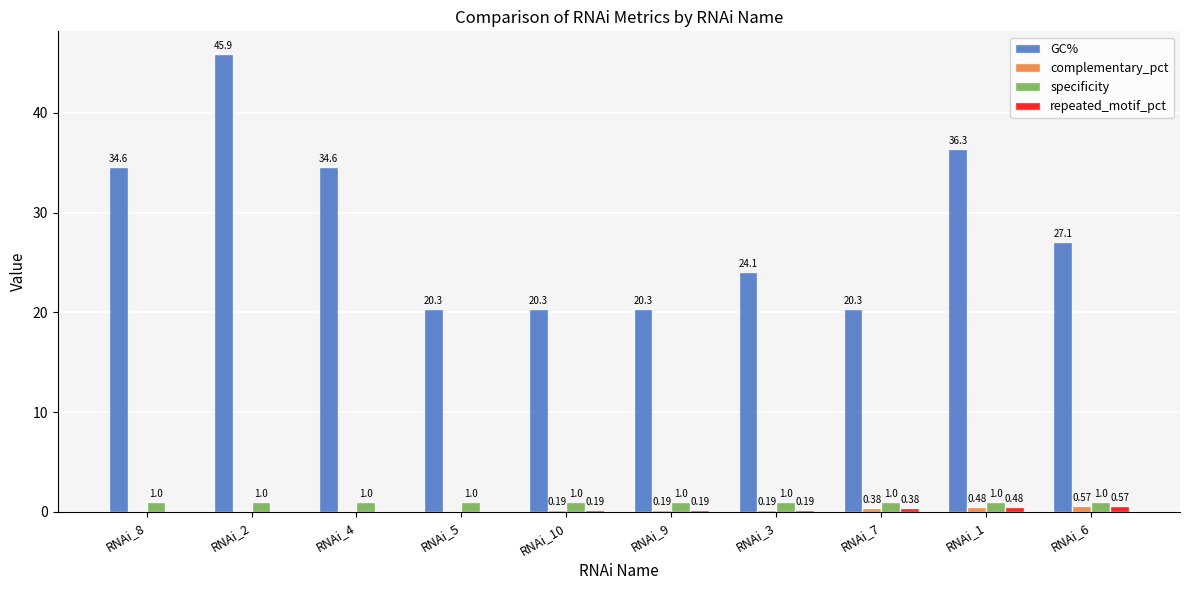

Between RNAi_9 and RNAi_1, which series saw the biggest shift?

GC%